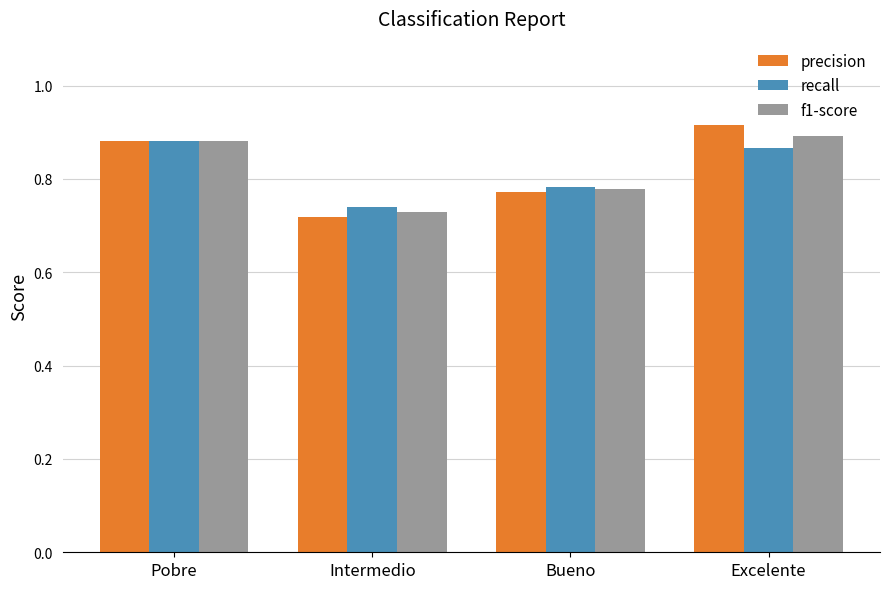

At which category is the sum across all series the highest?

Excelente